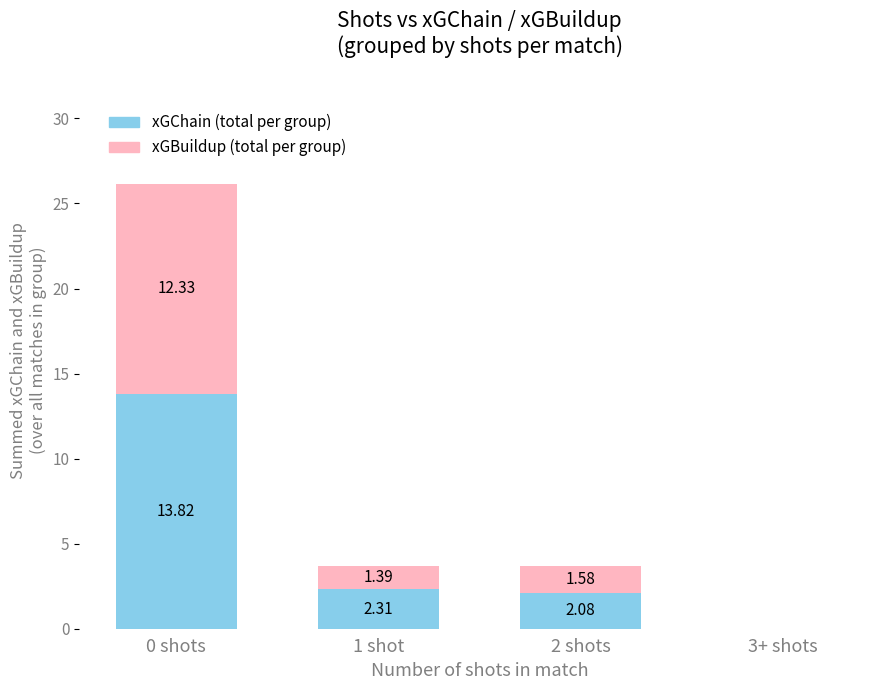

Does the chart contain stacked bars?

Yes